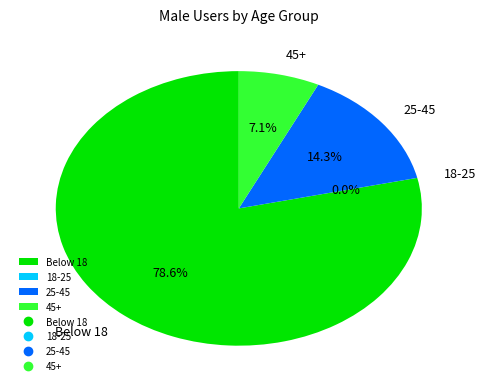

What portion of the pie excludes 45+?

92.9%